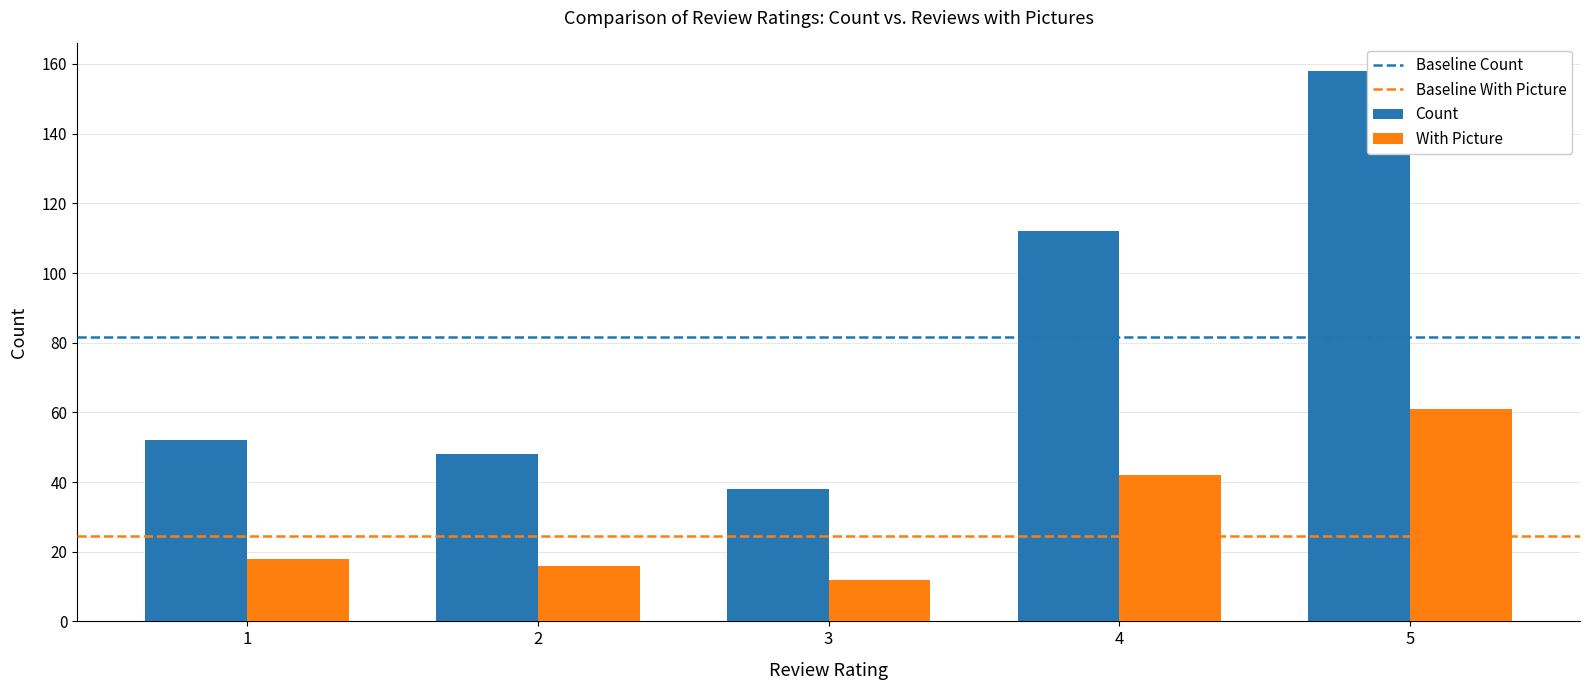

What is the average value of the Count series?

82